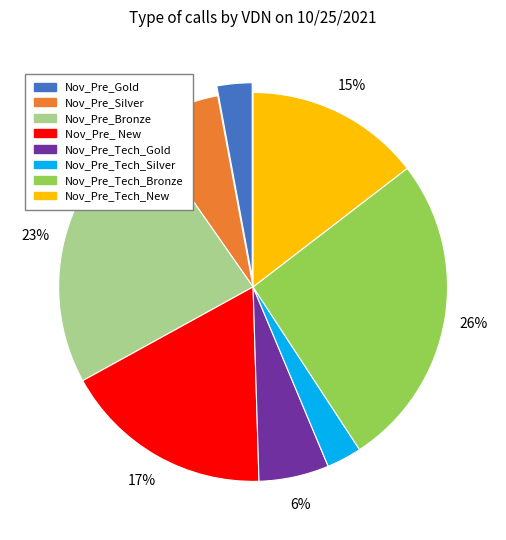

The Nov_Pre_Tech_Bronze slice represents 26% of the pie. True or false?

True